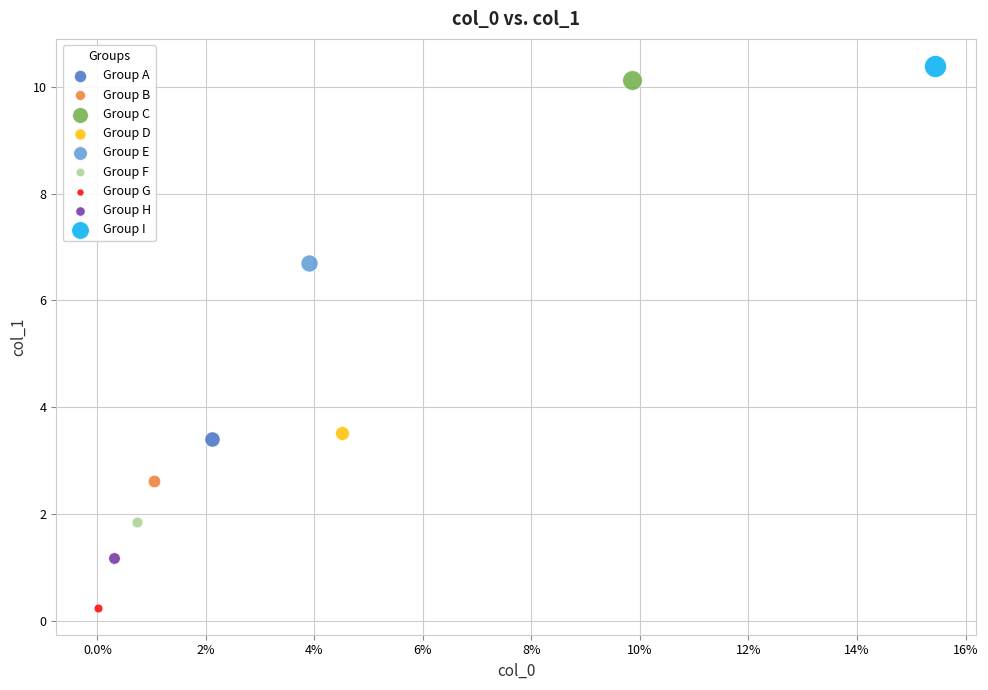

What are all the series names shown in the legend?

Group A, Group B, Group C, Group D, Group E, Group F, Group G, Group H, Group I